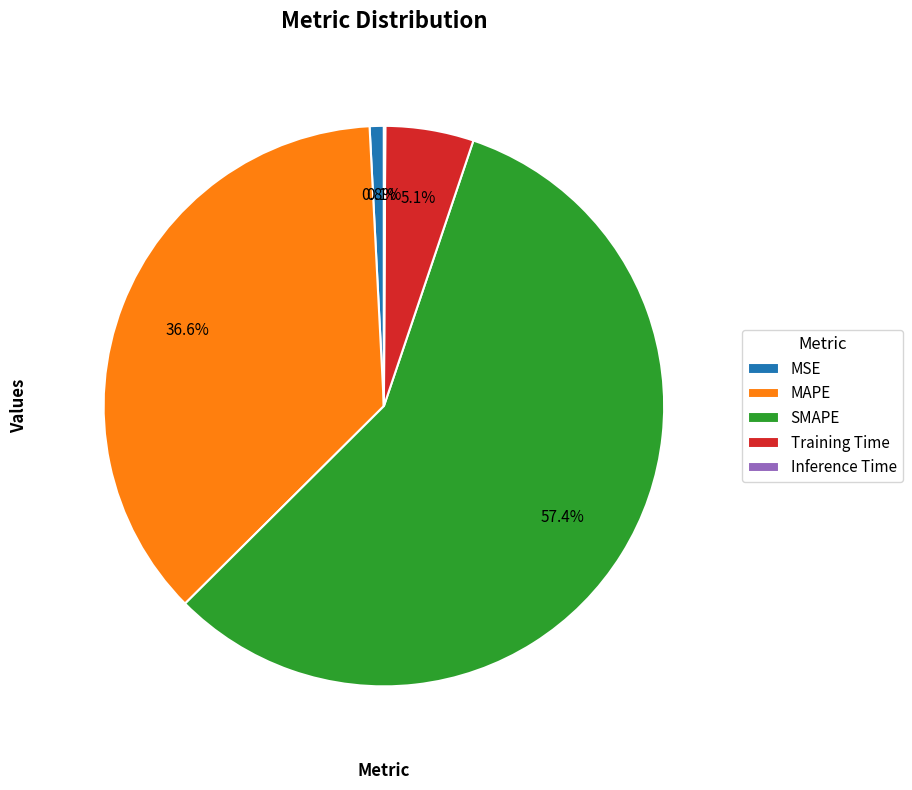

To the nearest percent, what portion does MAPE represent?

37%